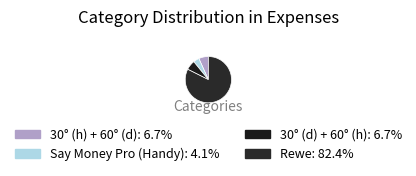

Count the number of slices in the pie.

4